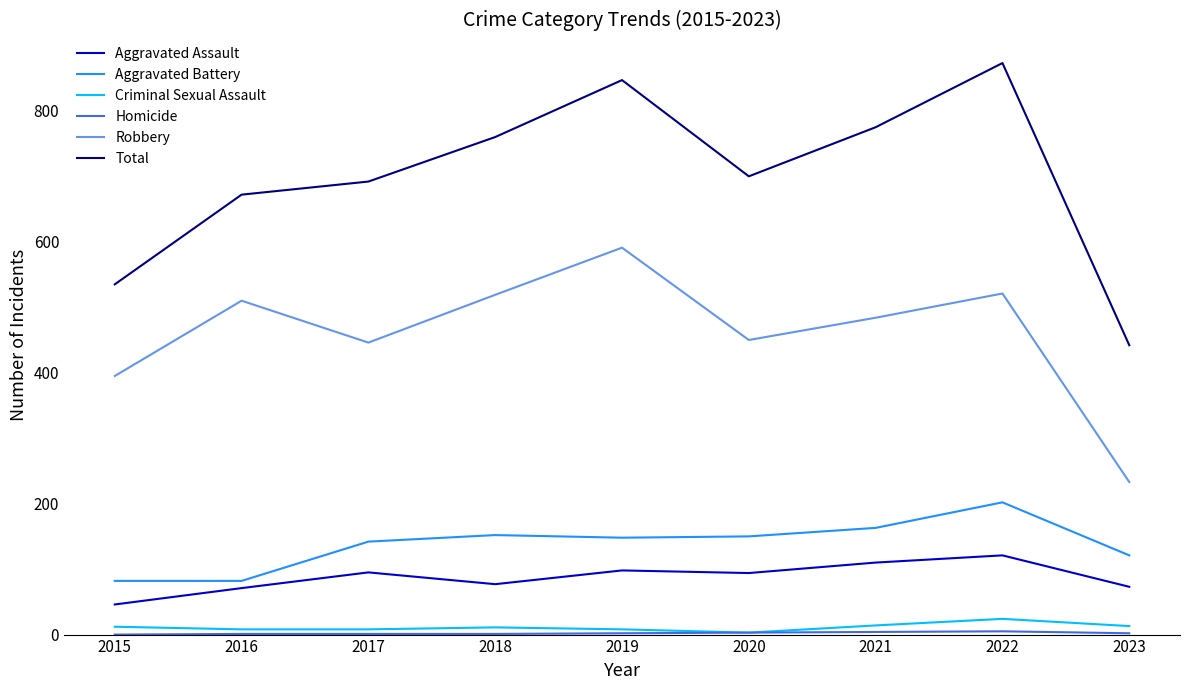

True or false: Criminal Sexual Assault and Aggravated Assault intersect in this chart.

False